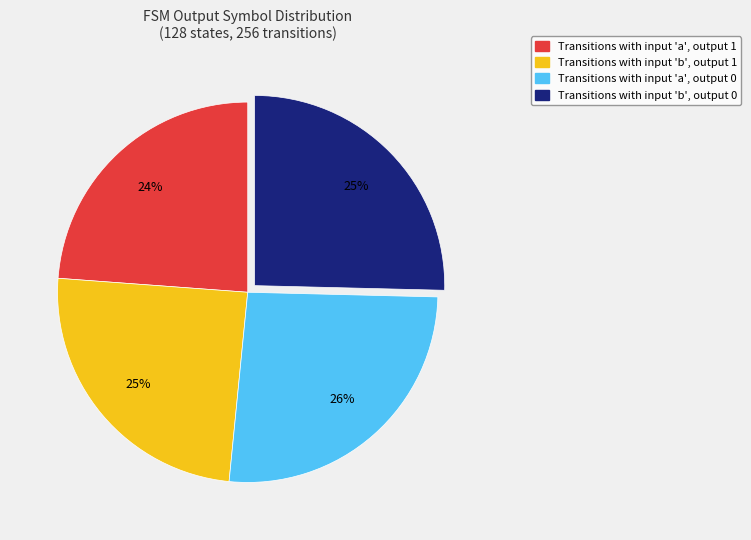

Which has a higher value, Transitions with input 'b', output 0 or Transitions with input 'a', output 0?

Transitions with input 'a', output 0